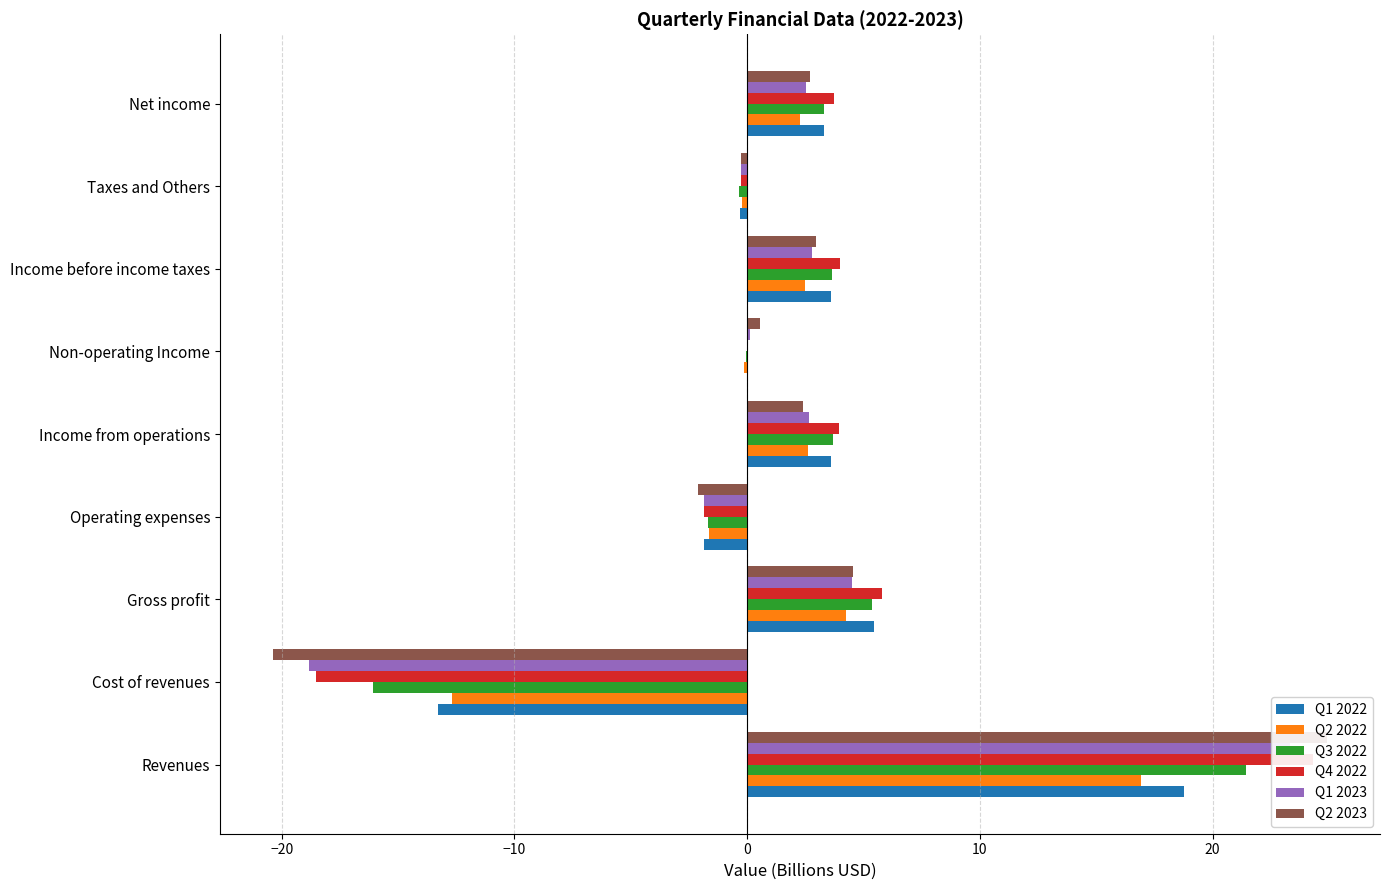

Count the number of data series in this chart.

6